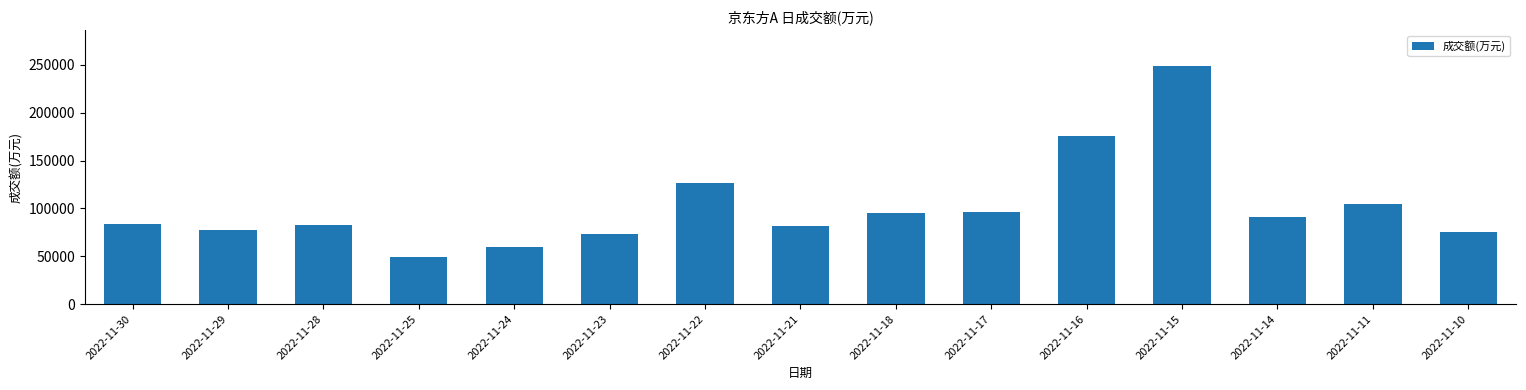

What is the value of the 14th bar from the left?

104720